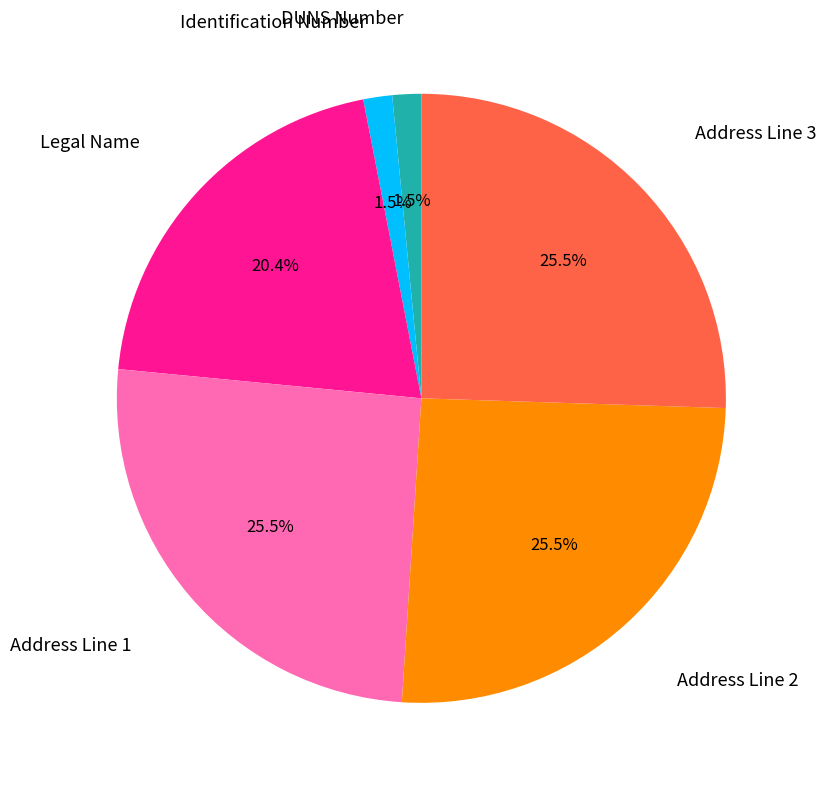

Does any single category account for the majority?

No